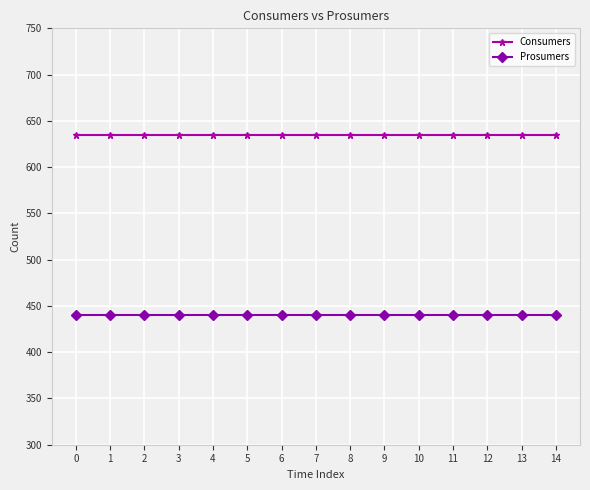

What is the value of the Consumers point at the 7th from the left?

635